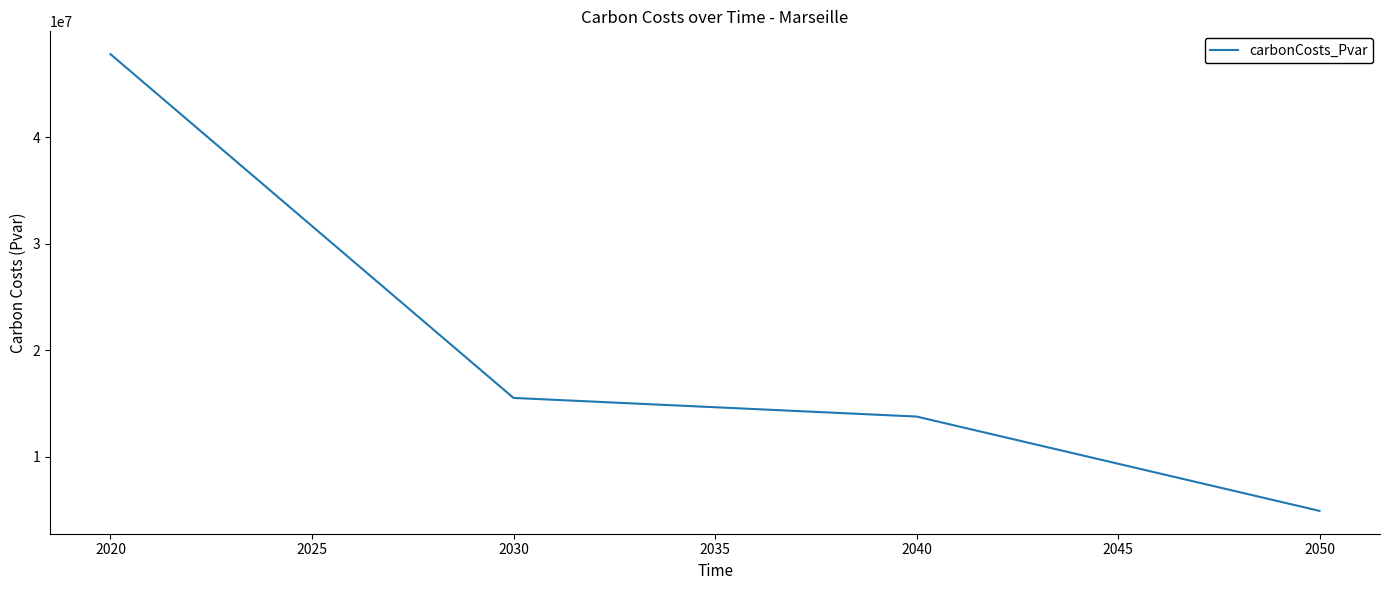

What is the difference between the maximum and minimum values?

42853767.1